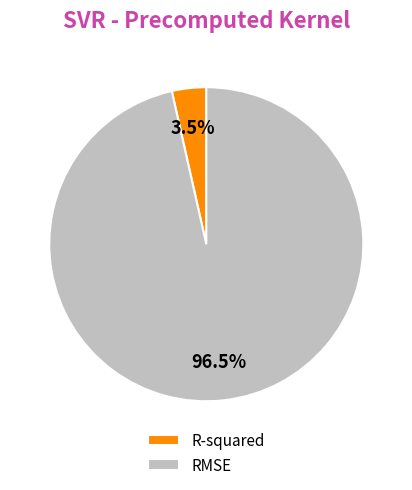

Is there any slice that represents more than half of the pie?

Yes